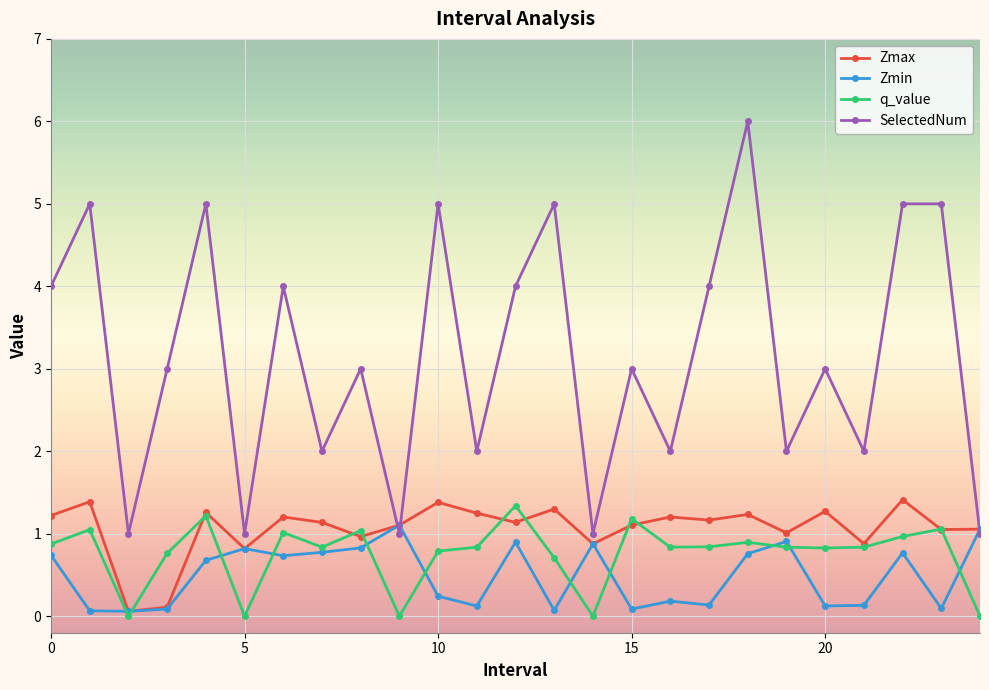

Which series has the largest total across all categories?

SelectedNum